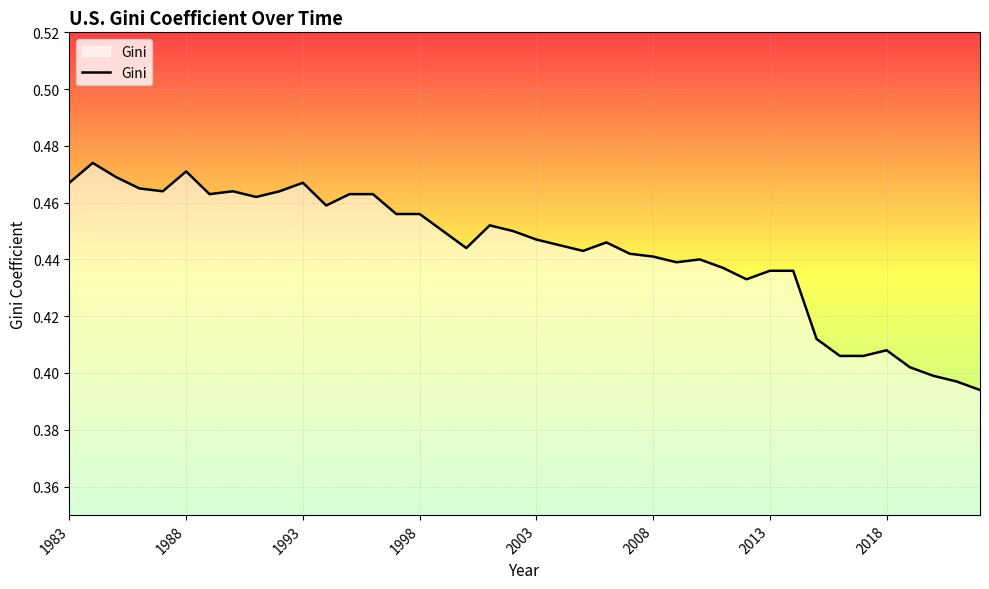

Reading left to right, list all the values displayed in this chart.

1983=0.5	1984=0.5	1985=0.5	1986=0.5	1987=0.5	1988=0.5	1989=0.5	1990=0.5	1991=0.5	1992=0.5	1993=0.5	1994=0.5	1995=0.5	1996=0.5	1997=0.5	1998=0.5	1999=0.5	2000=0.4	2001=0.5	2002=0.5	2003=0.4	2004=0.4	2005=0.4	2006=0.4	2007=0.4	2008=0.4	2009=0.4	2010=0.4	2011=0.4	2012=0.4	2013=0.4	2014=0.4	2015=0.4	2016=0.4	2017=0.4	2018=0.4	2019=0.4	2020=0.4	2021=0.4	2022=0.4